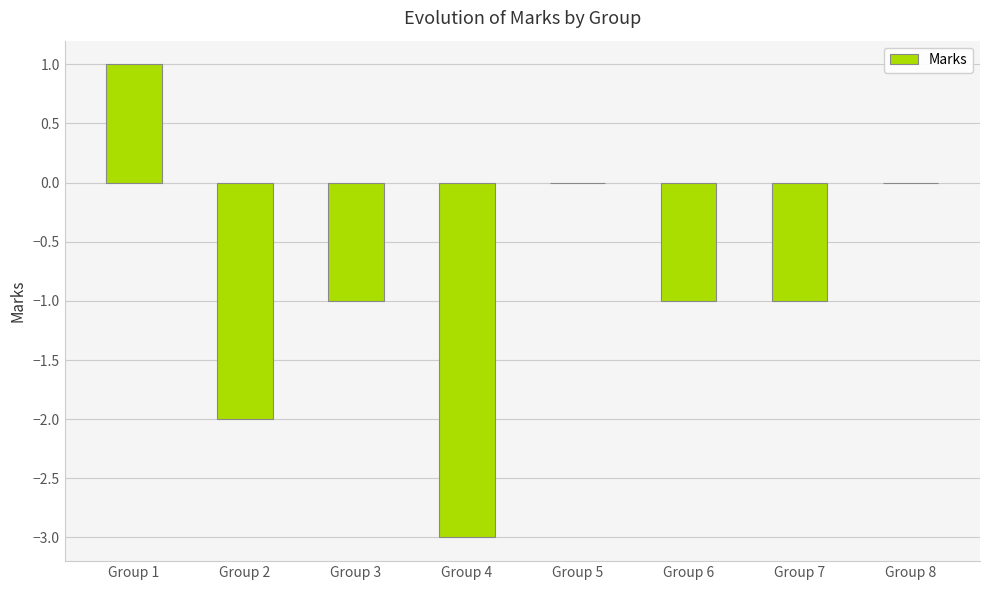

True or false: the data shows 0 at Group 1.

False